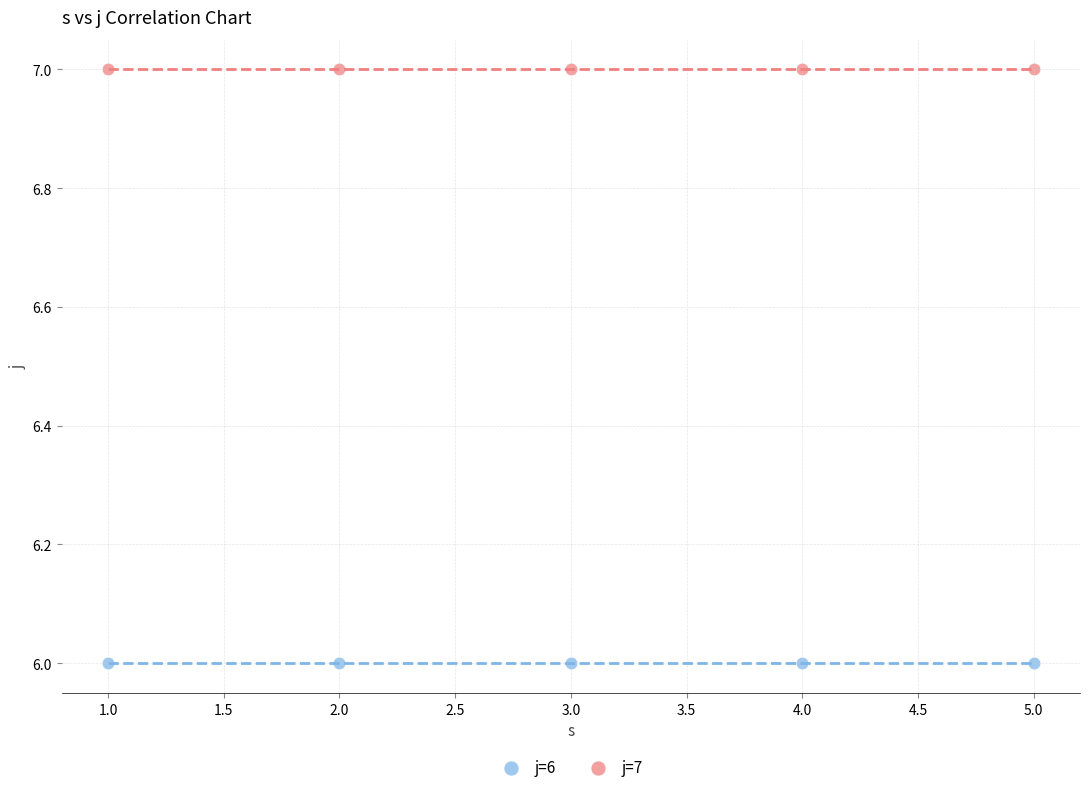

Which series reaches the maximum Y coordinate?

j=7